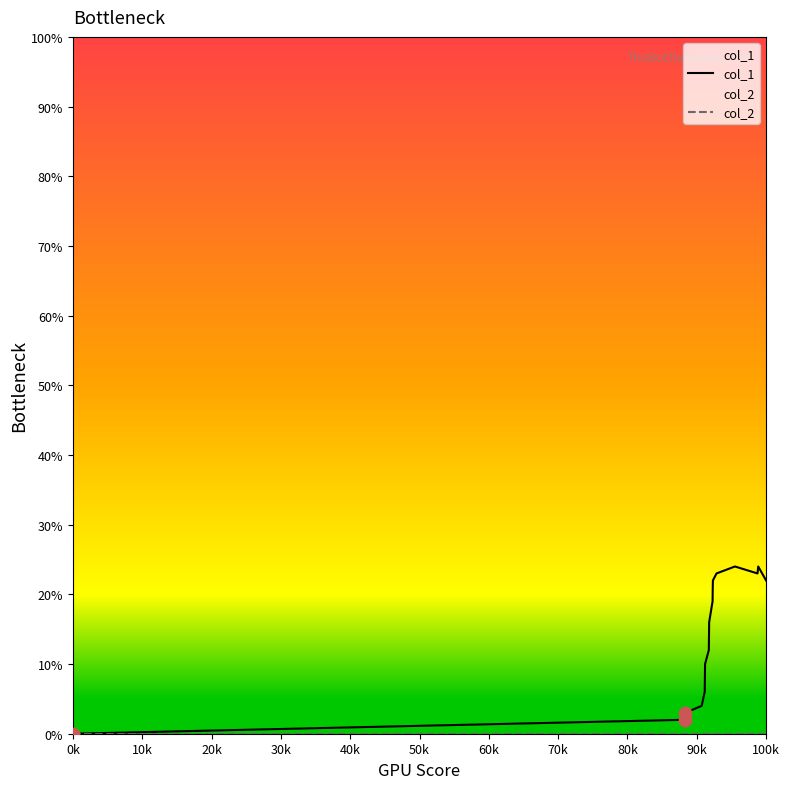

What are all the series names shown in the legend?

col_1, col_2